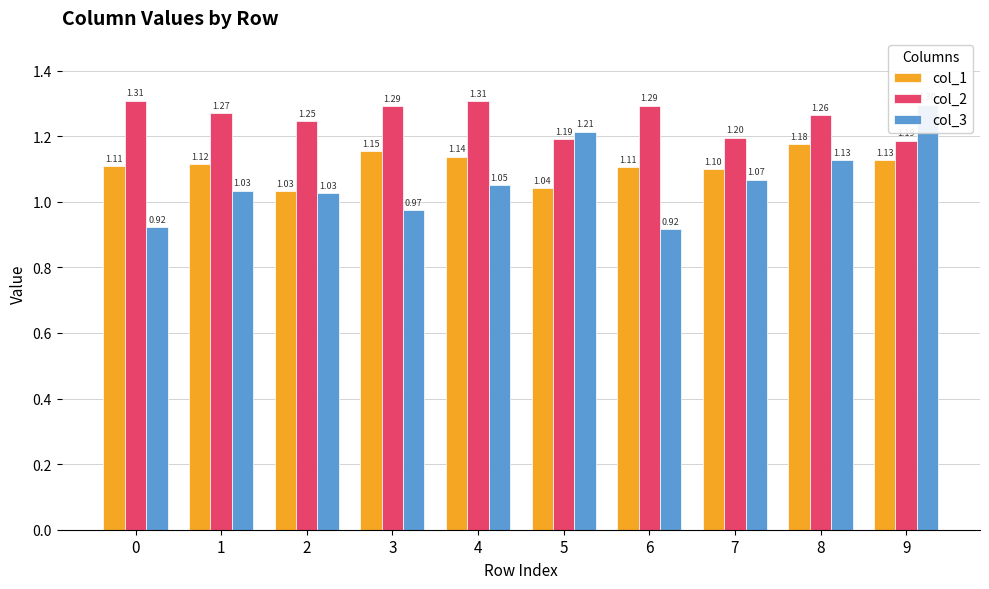

What is the difference between the second highest and second lowest values in the col_3 series?

0.3